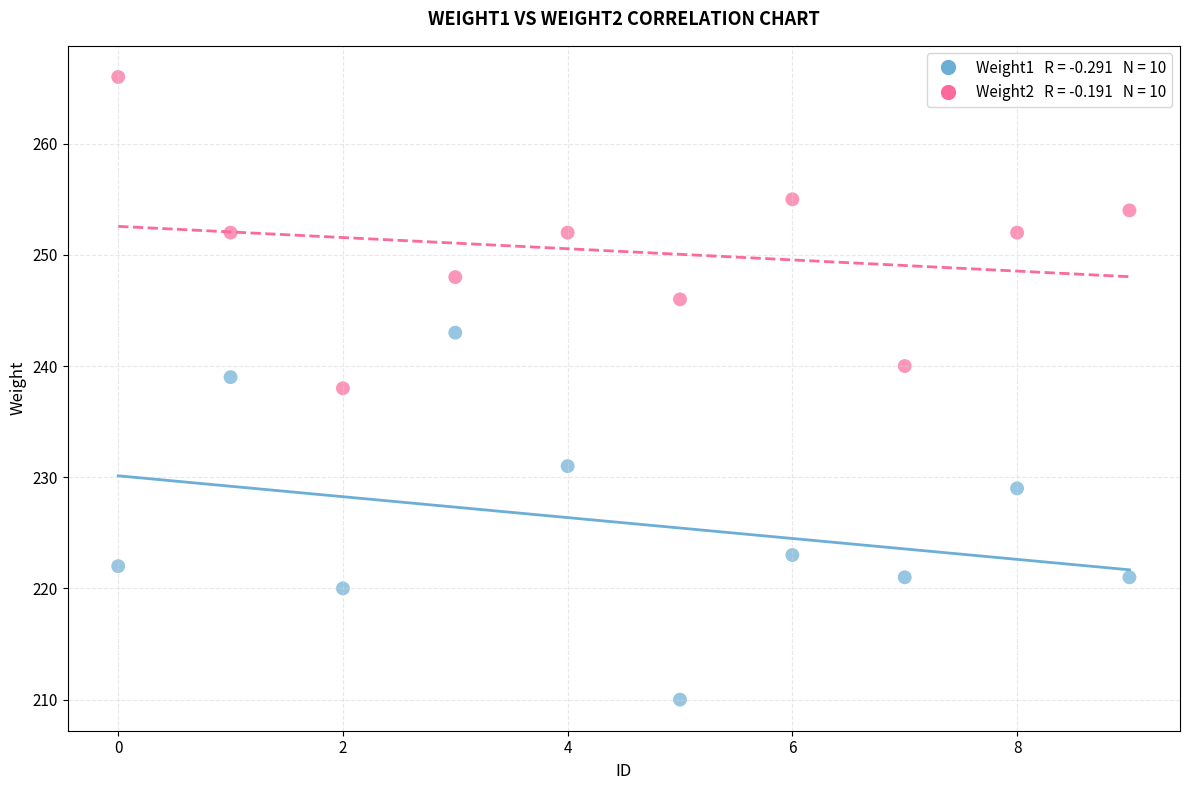

Across all data points, what is the range of Y values (max minus min)?

56